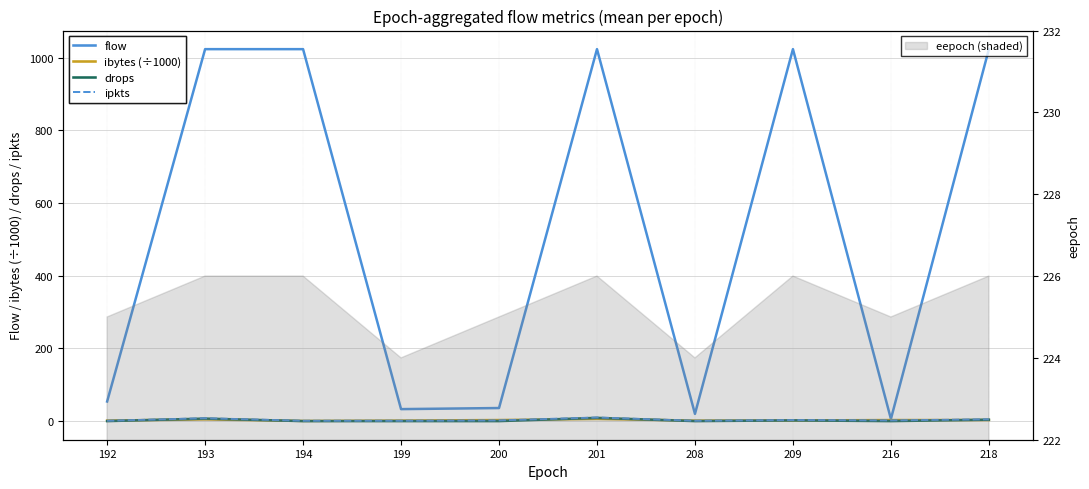

True or false: ibytes (÷1000) has a value of 1.5 at 199.

True